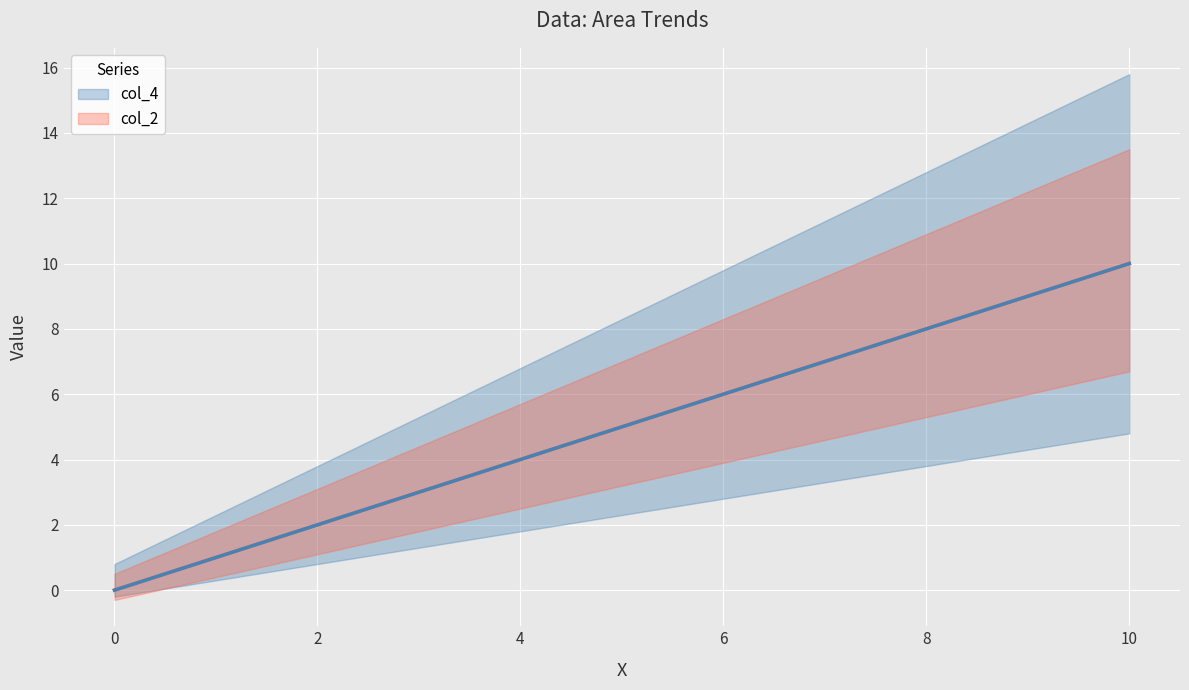

True or false: col_4 has more than 0 points higher than both neighbors.

False